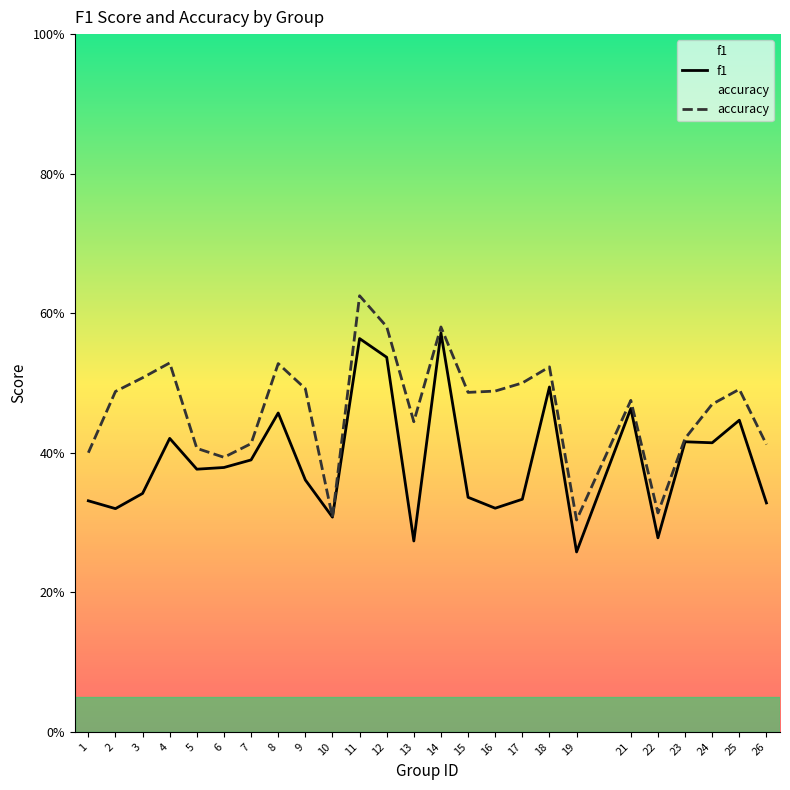

How many distinct data groups are displayed?

2